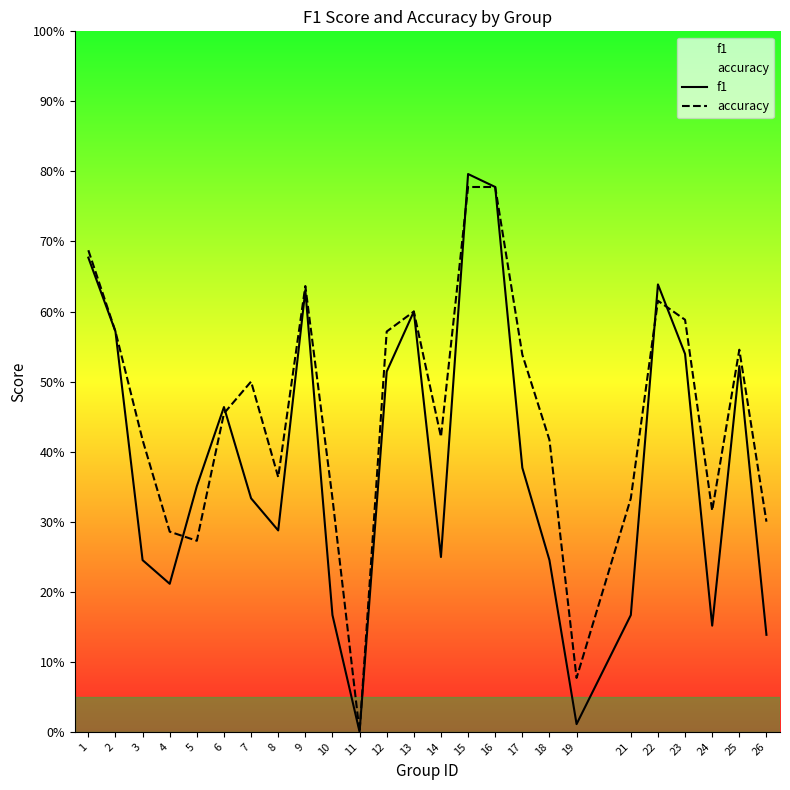

Read the f1 value at 21.

0.2